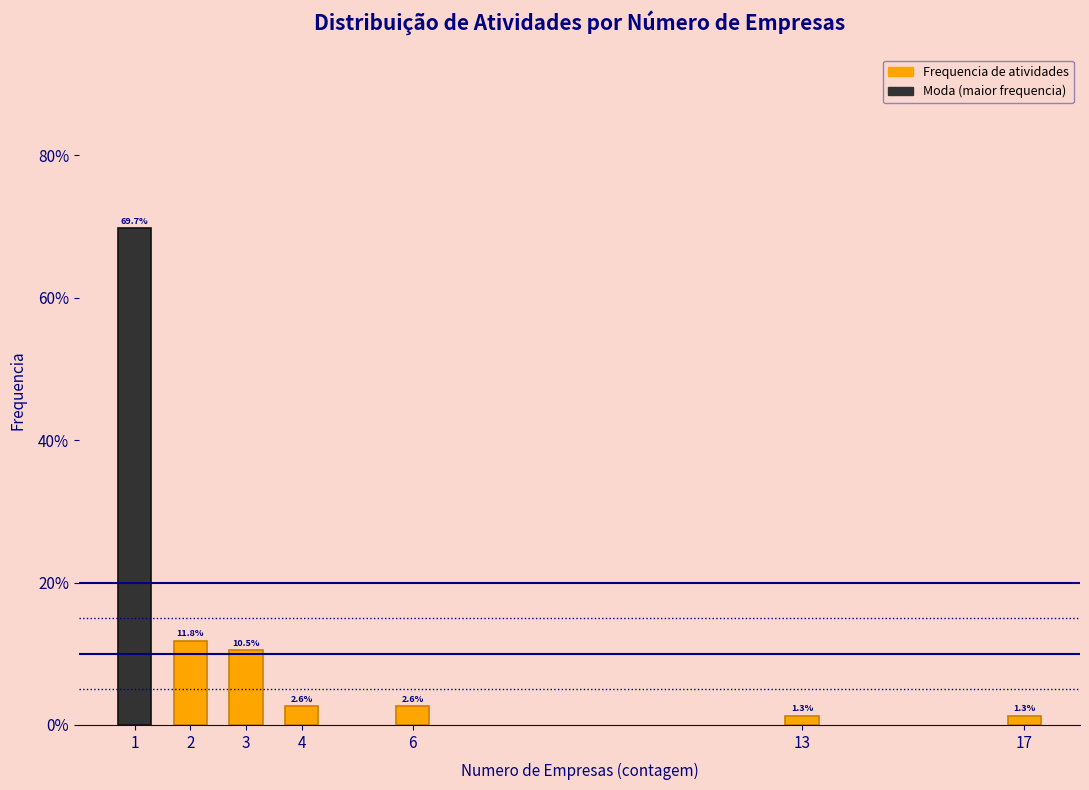

Reading left to right, list all the values displayed in this chart.

69.7	11.8	10.5	2.6	2.6	1.3	1.3